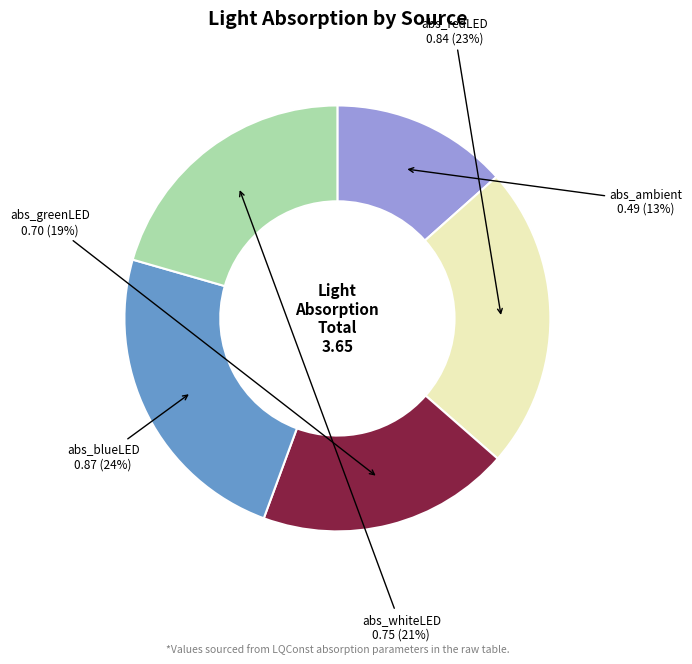

To the nearest percent, what percentage of the pie is abs_greenLED?

19%